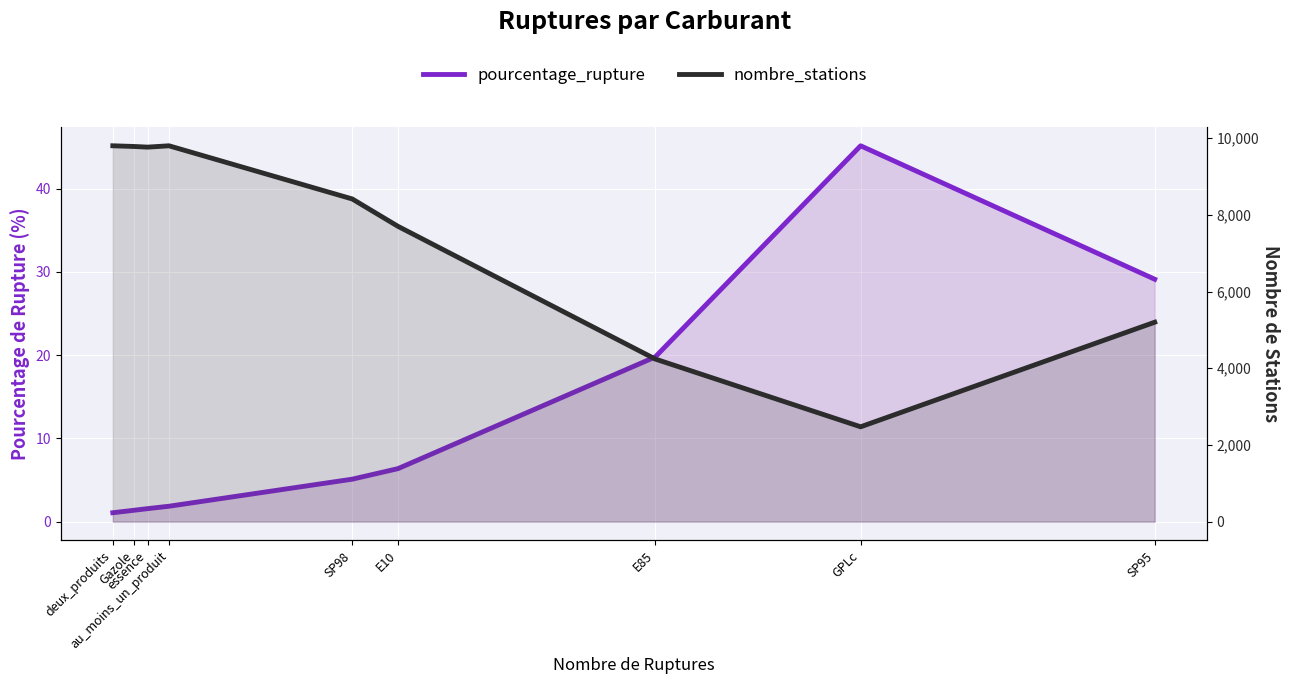

True or false: nombre_stations and pourcentage_rupture cross at least once.

False